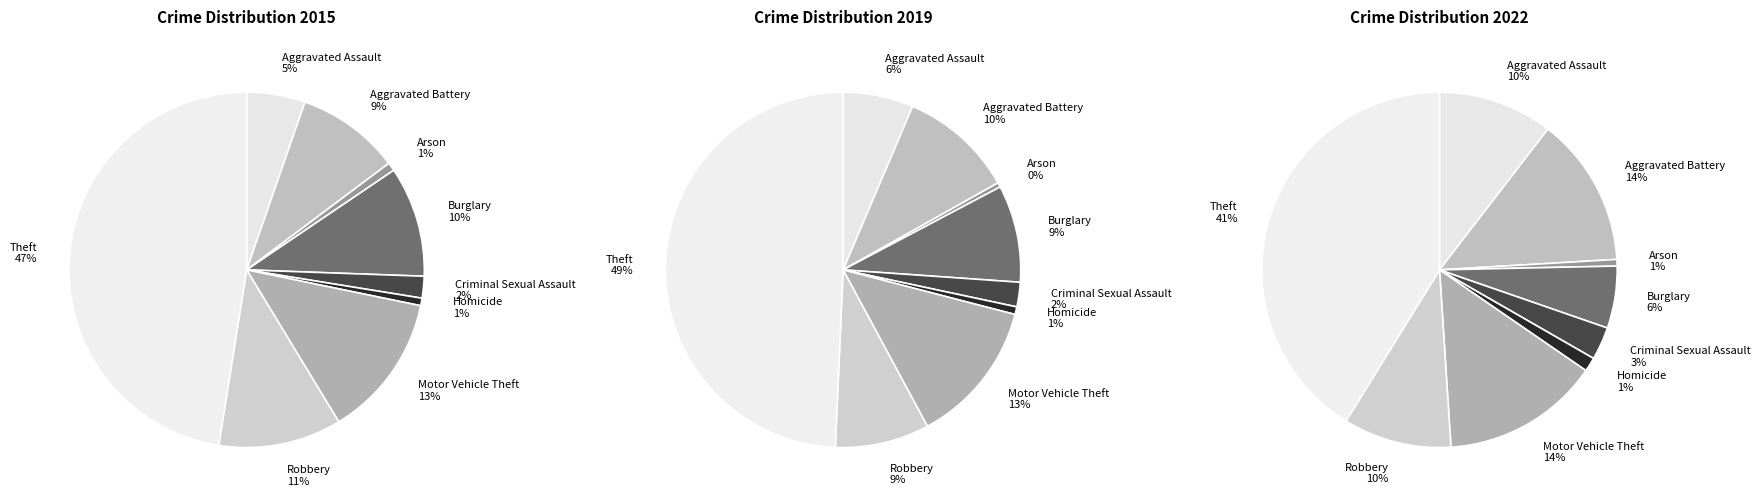

What portion of the pie excludes Theft?

52.5%